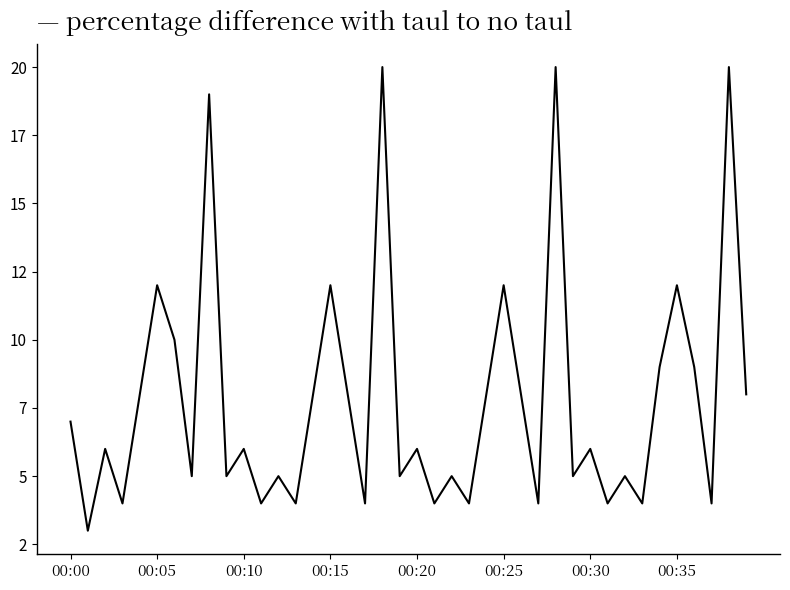

Where does the data first go above 6?

00:00